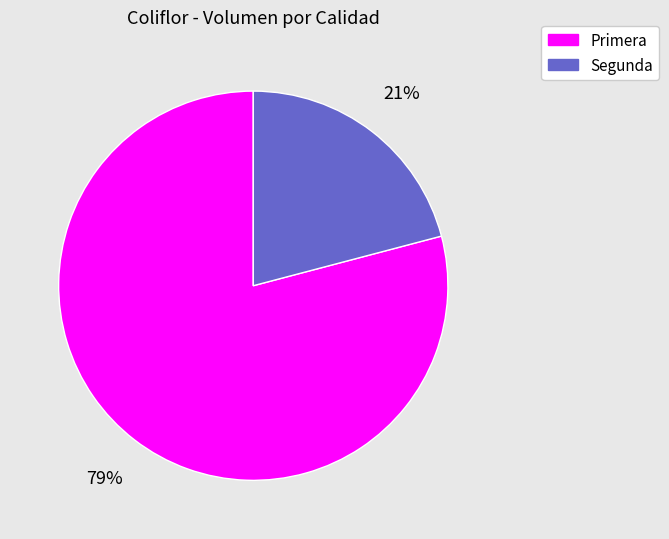

To the nearest percent, what is the combined percentage of Segunda and Primera?

100%